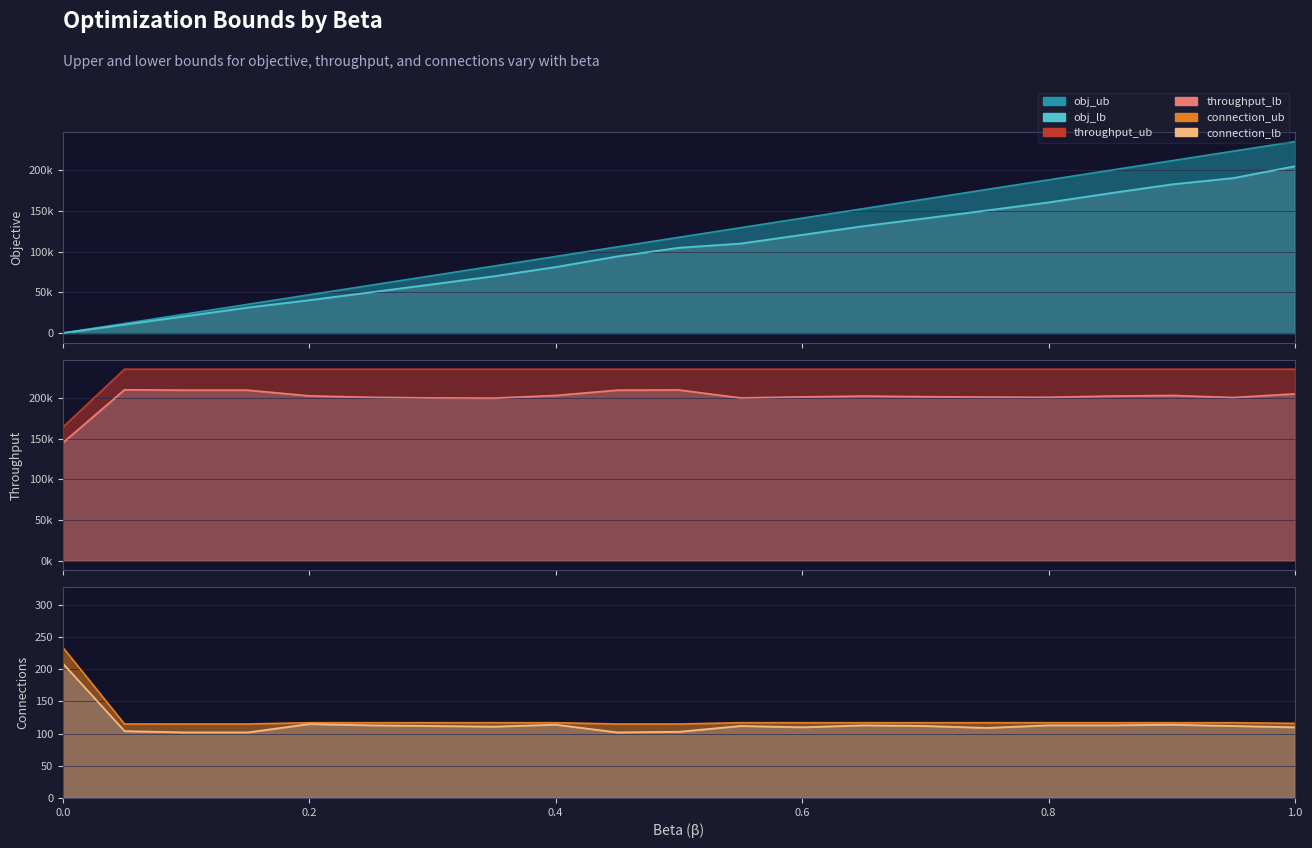

What is the difference between the maximum and minimum values in the throughput_ub series?

71250.0